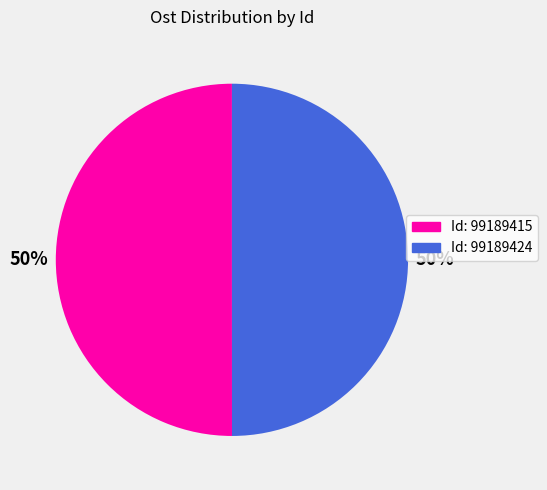

How many segments does this pie chart have?

2